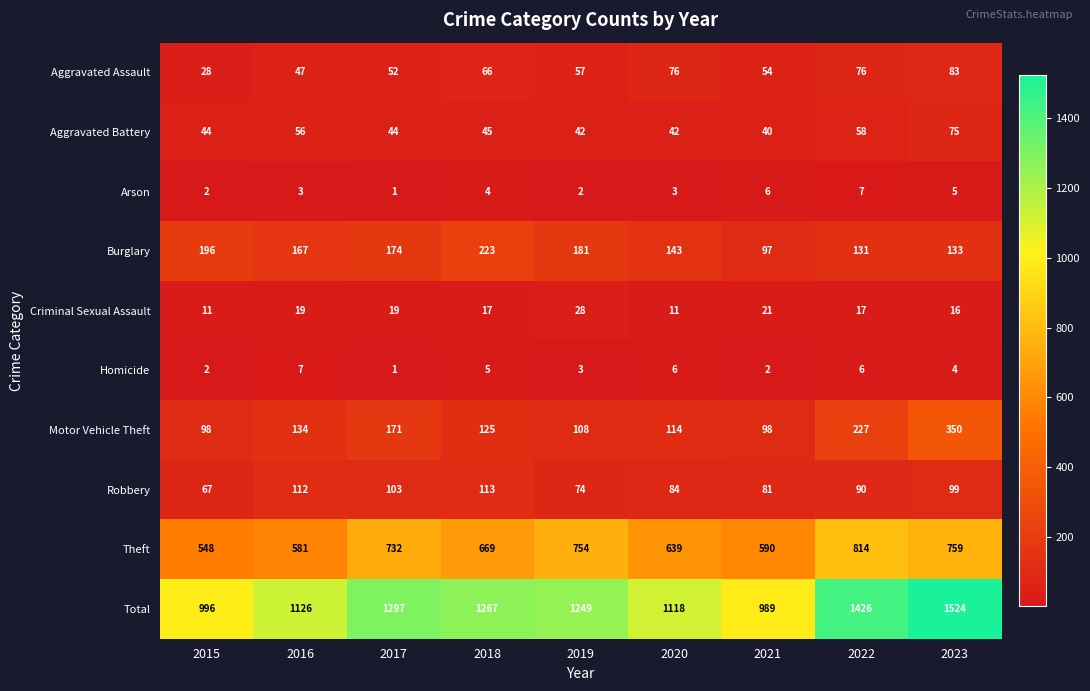

Rank the categories by Total value from highest to lowest.

2023, 2022, 2017, 2018, 2019, 2016, 2020, 2015, 2021